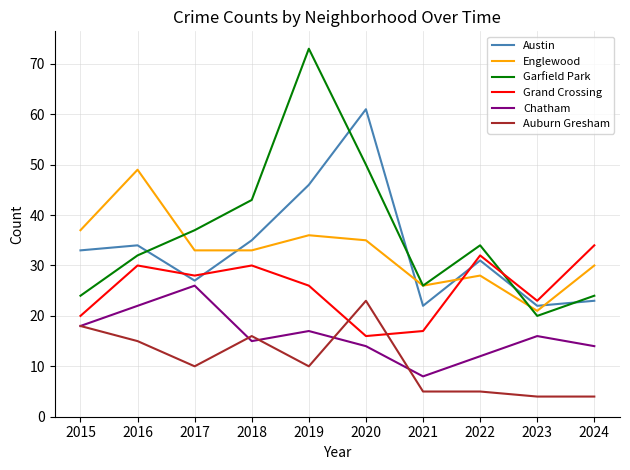

Where does the Garfield Park series first go above 34?

2017